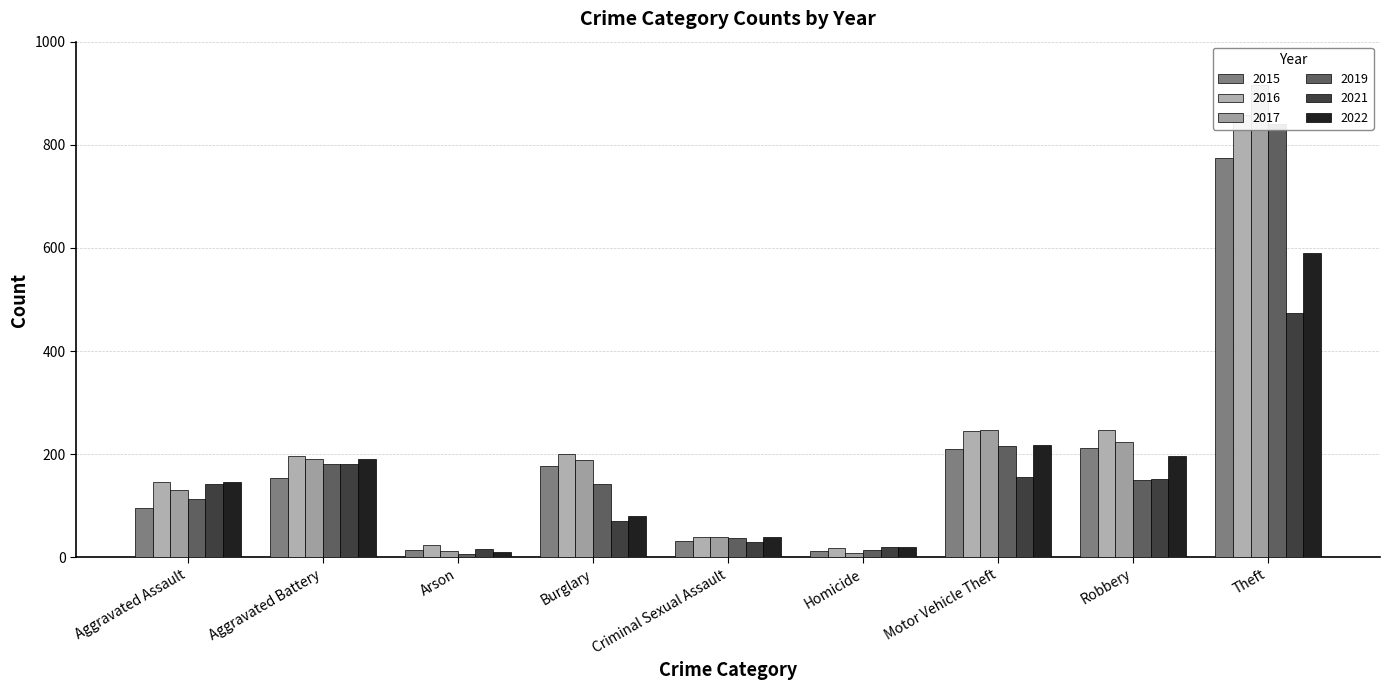

What is the difference between the second highest and minimum values in the 2021 series?

165